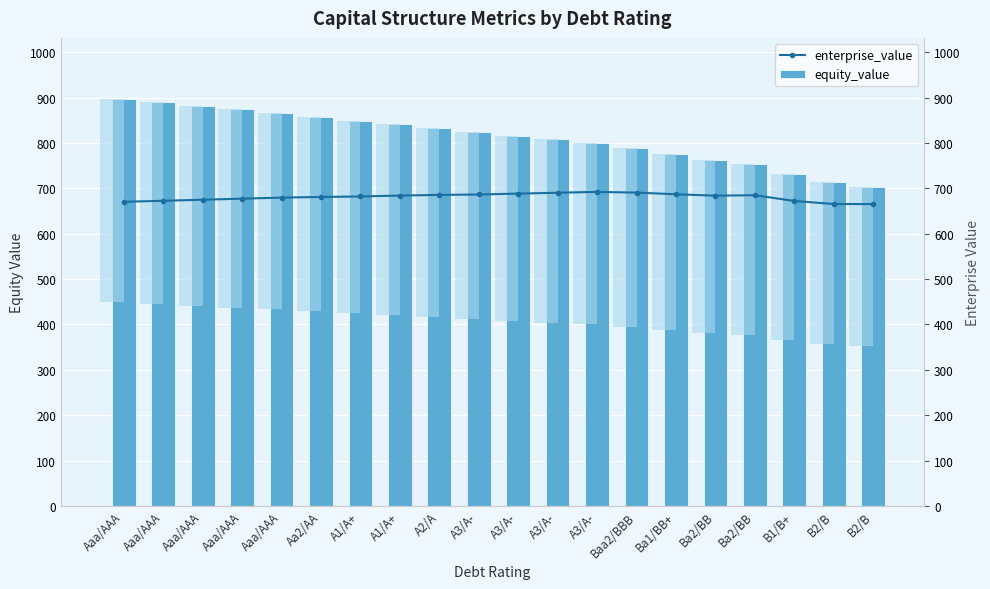

Reading left to right, list all the values displayed in this chart.

enterprise_value: 670.3	672.6	674.9	677.2	679.6	681.0	682.1	684.1	685.5	686.5	688.4	690.3	692.2	690.6	687.0	683.8	684.9	672.2	665.4	665.3
equity_value: 897.0	889.4	881.8	874.2	866.7	858.2	849.4	841.5	833.0	824.0	816.0	808.0	800.1	788.6	775.1	762.0	753.1	730.6	713.9	703.9